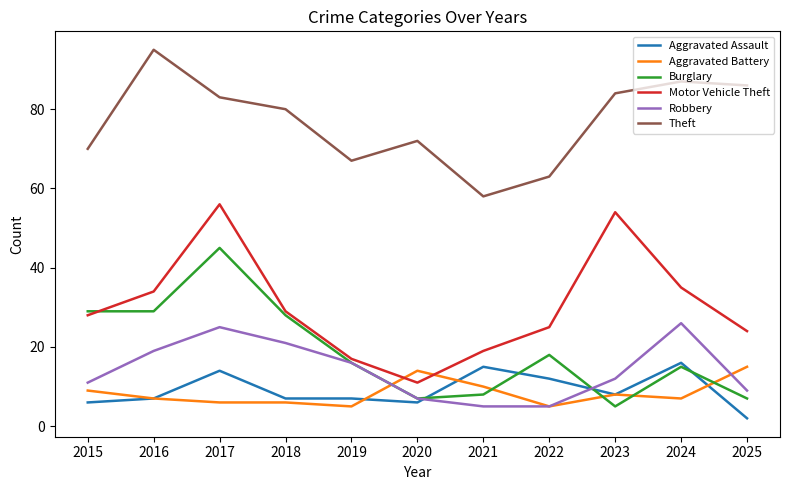

What is the maximum value for Motor Vehicle Theft?

56